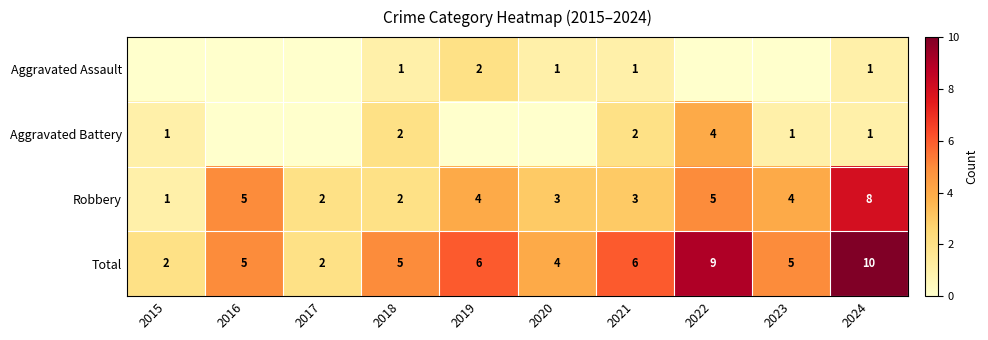

Is the value of Robbery at 2015 greater than the value of Aggravated Battery at 2022?

No